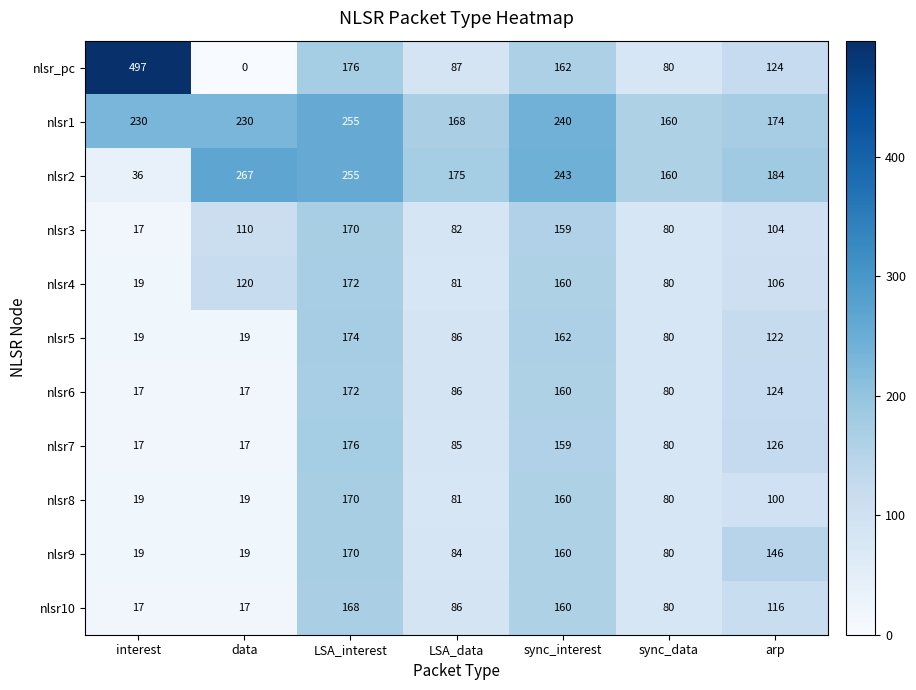

What is the maximum value for nlsr6?

172